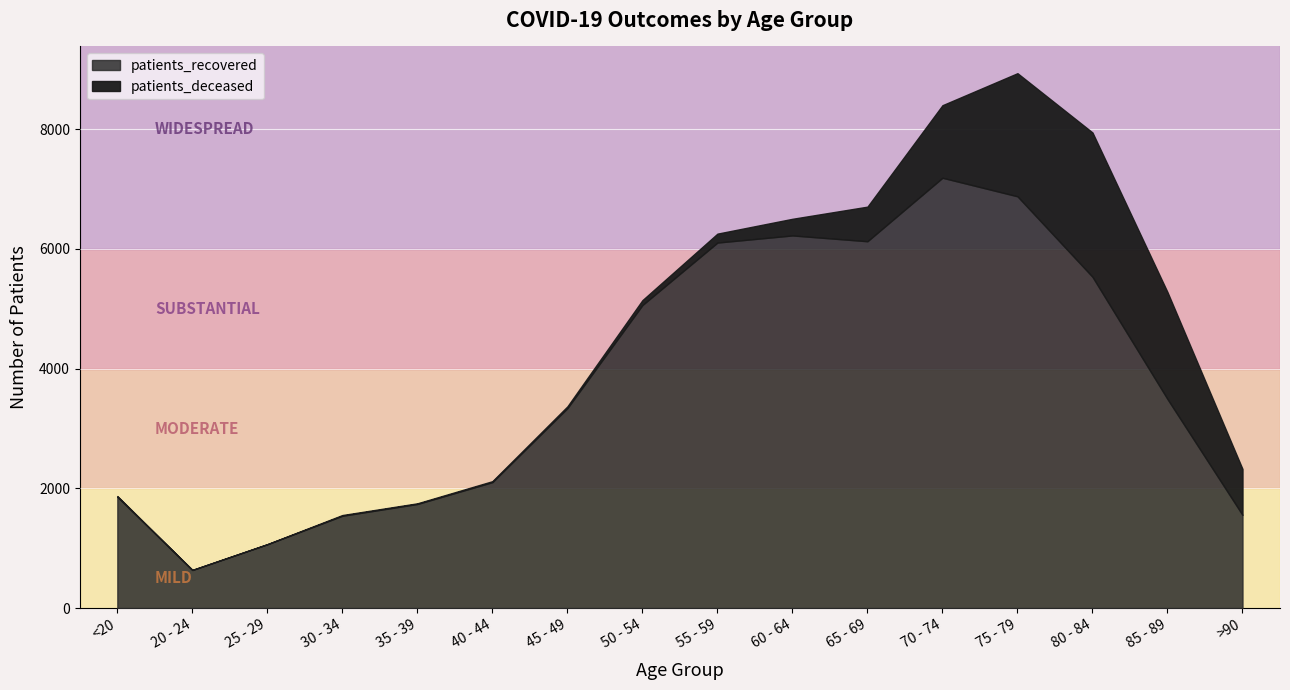

Which category has the highest value across all series?

70 - 74